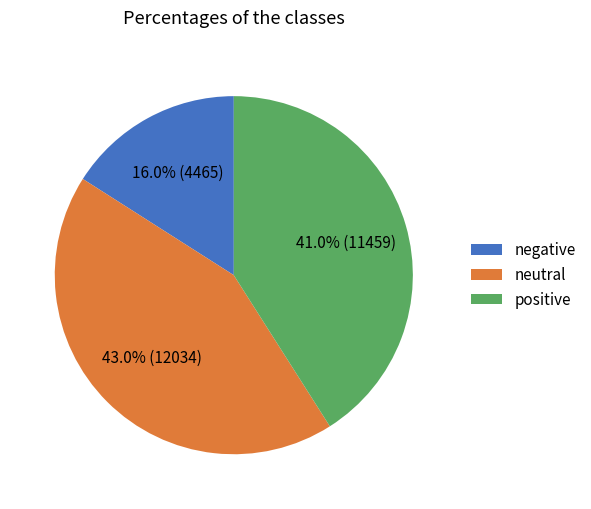

Rank the categories by value from highest to lowest.

neutral, positive, negative